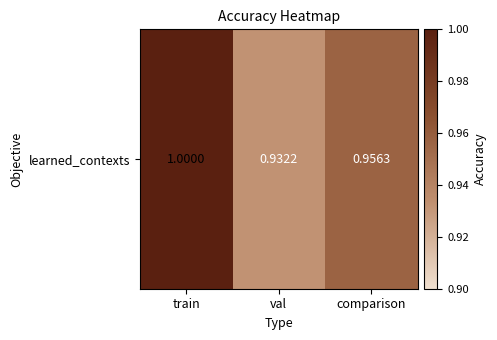

Is it true that the value at train is 1.0?

True